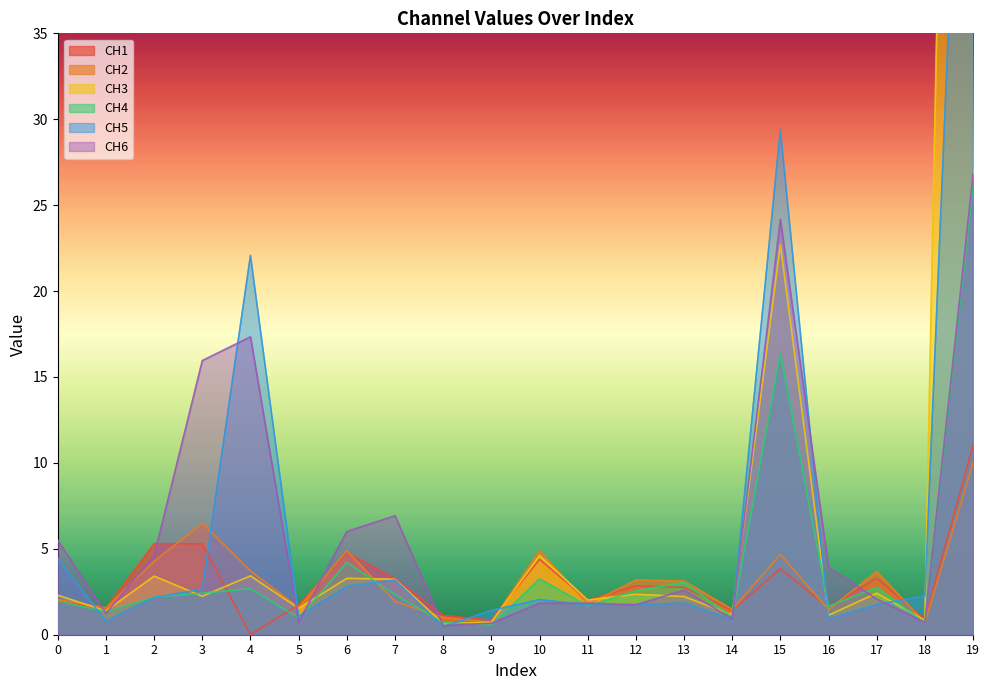

What is the maximum value for CH1?

11.0